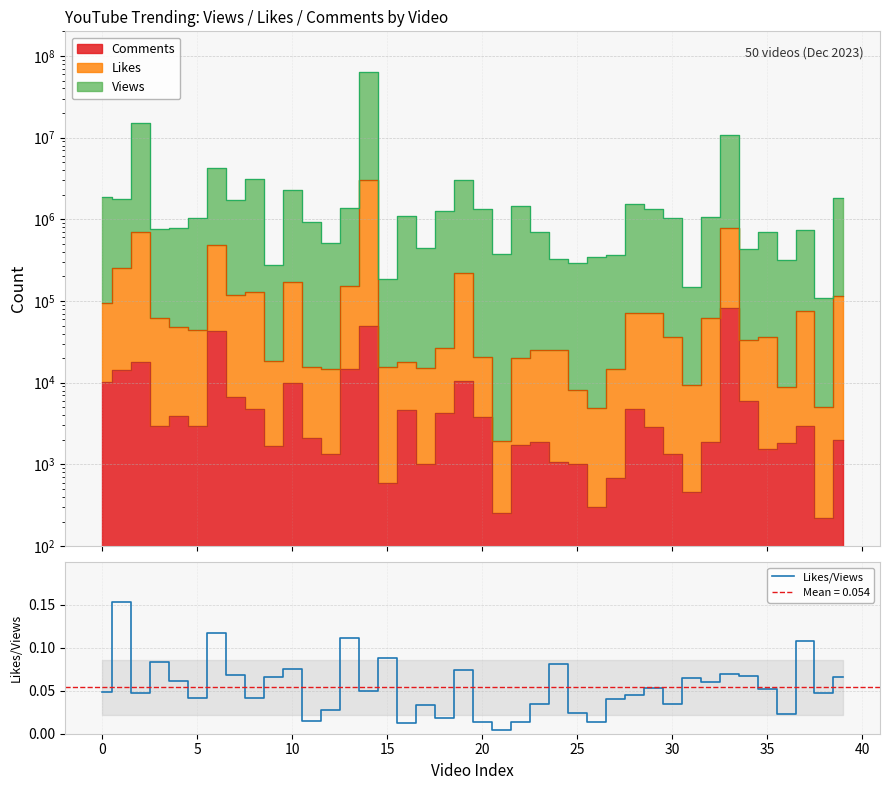

At which label is the value closest to 0?

21